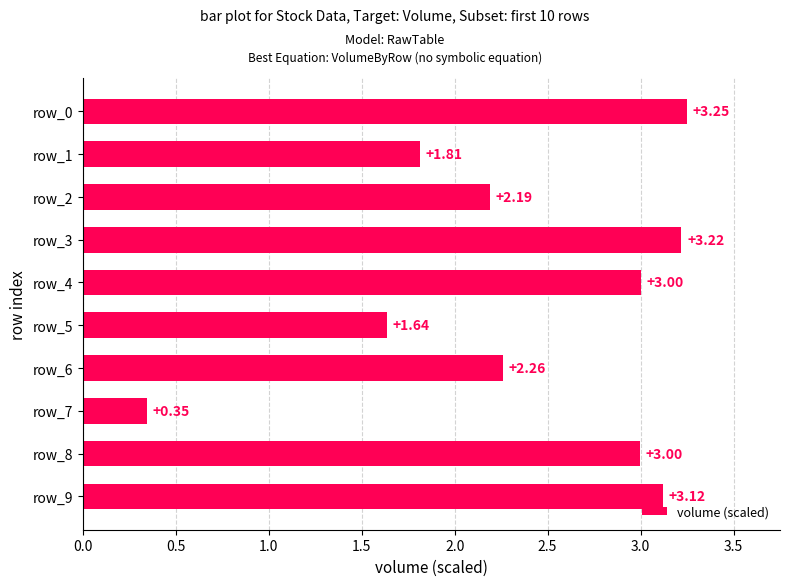

Which has a higher value, row_5 or row_9?

row_9